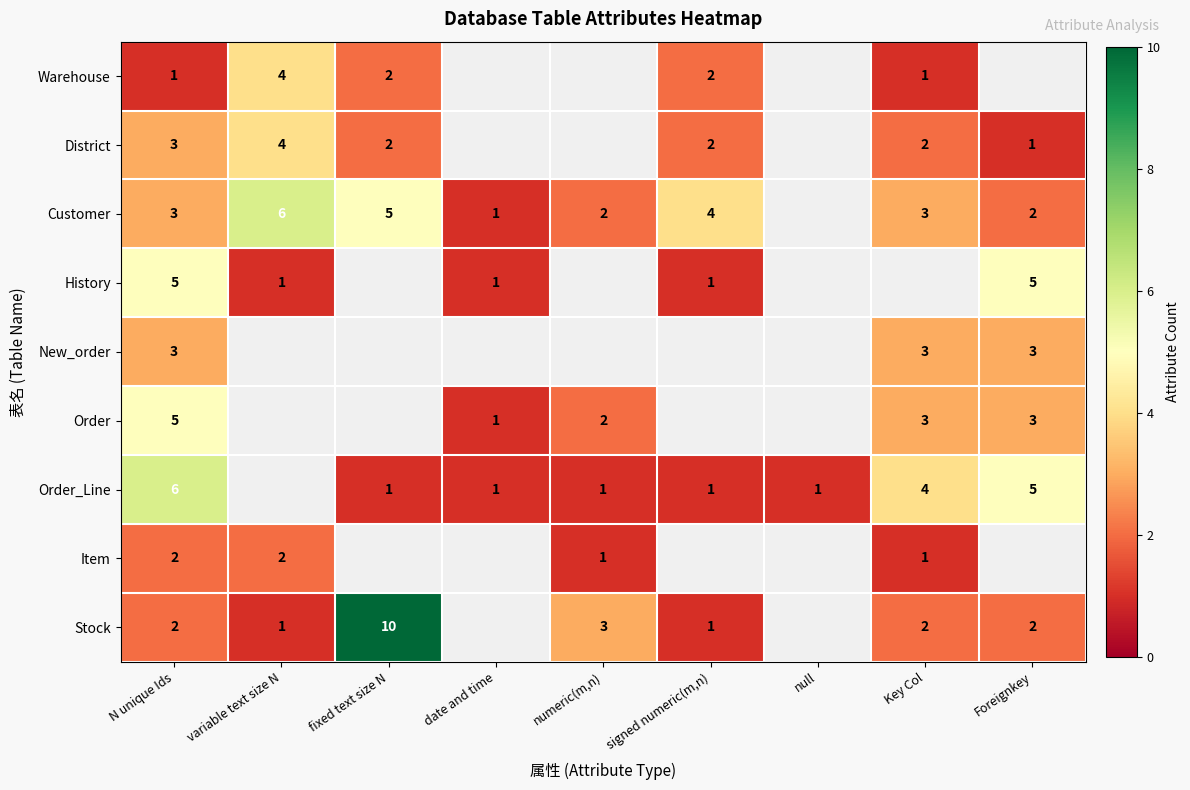

What is the difference between the highest and lowest values at fixed text size N?

9.0